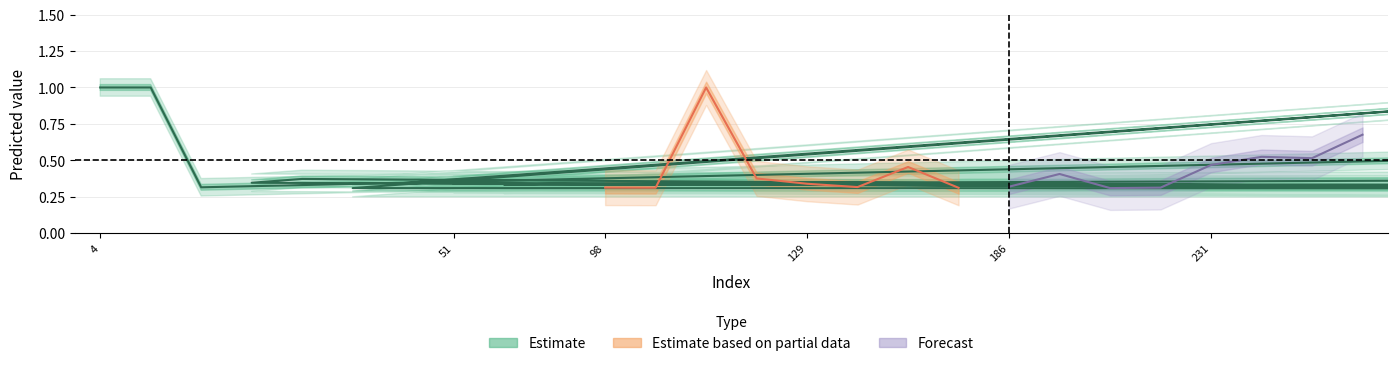

At which label is y_pred closest to 0?

46